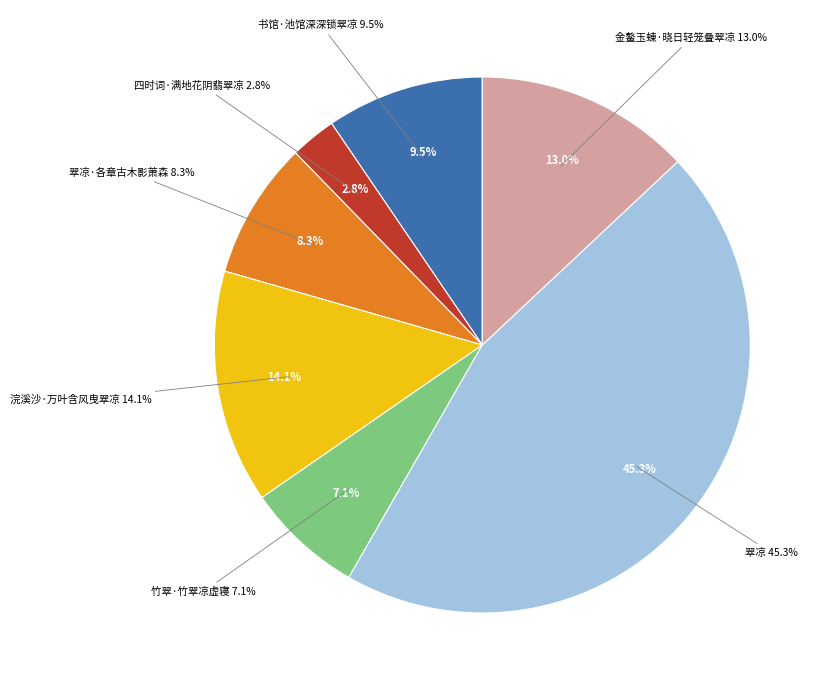

Approximately how many times larger is the value at 四时词·满地花阴翡翠凉 compared to 书馆·池馆深深锁翠凉?

0.3